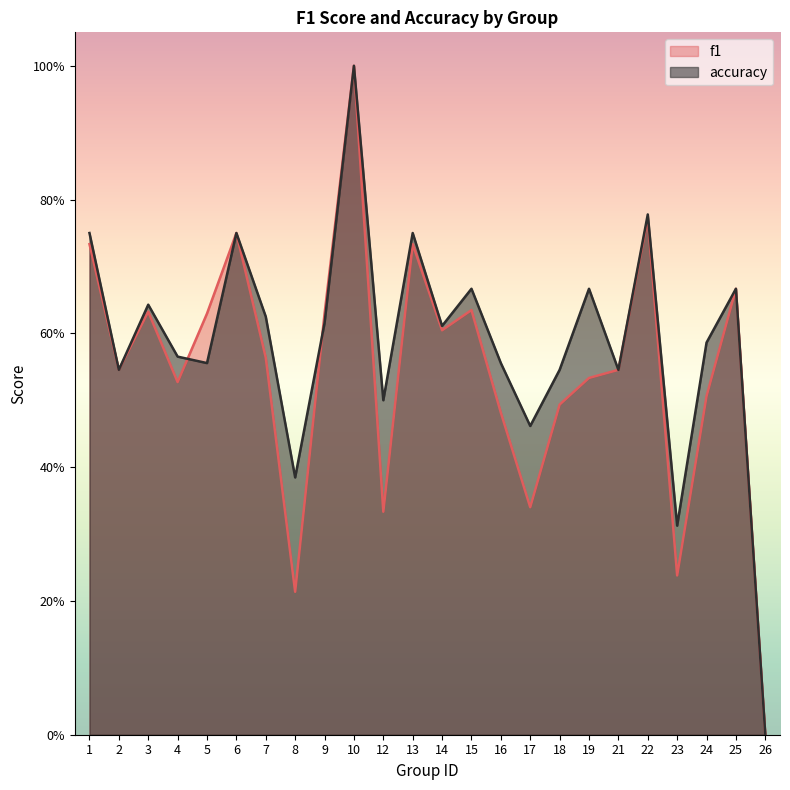

True or false: accuracy and f1 cross at least once.

True